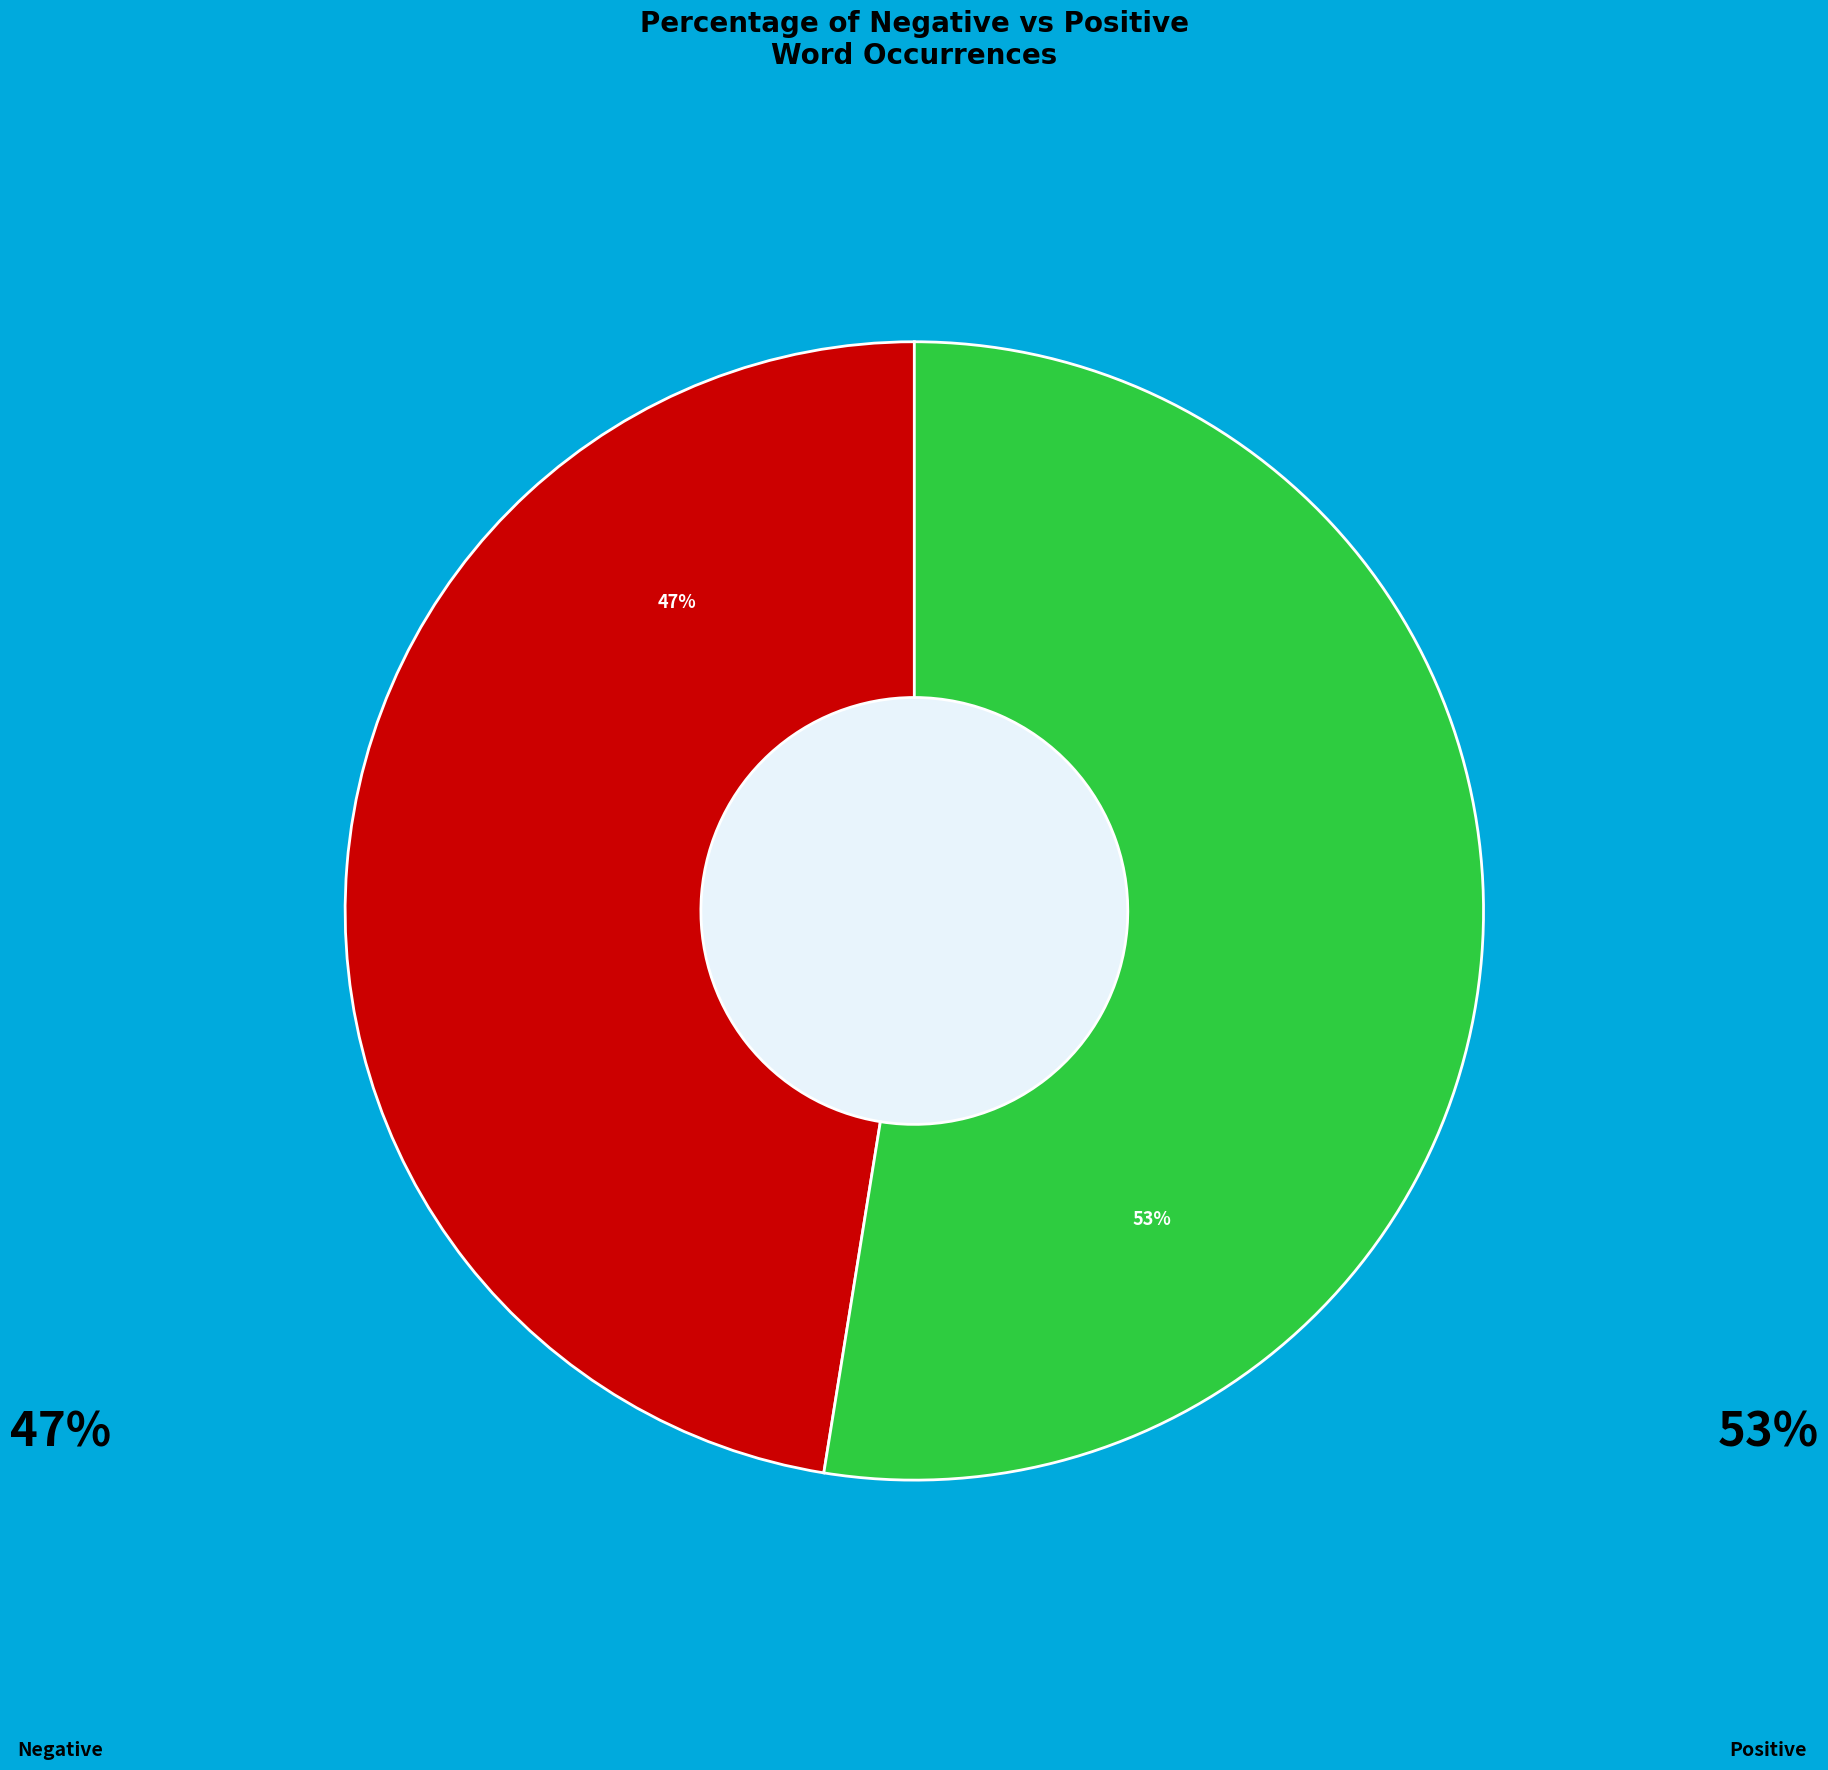

Rank the categories by value from lowest to highest.

Negative, Positive